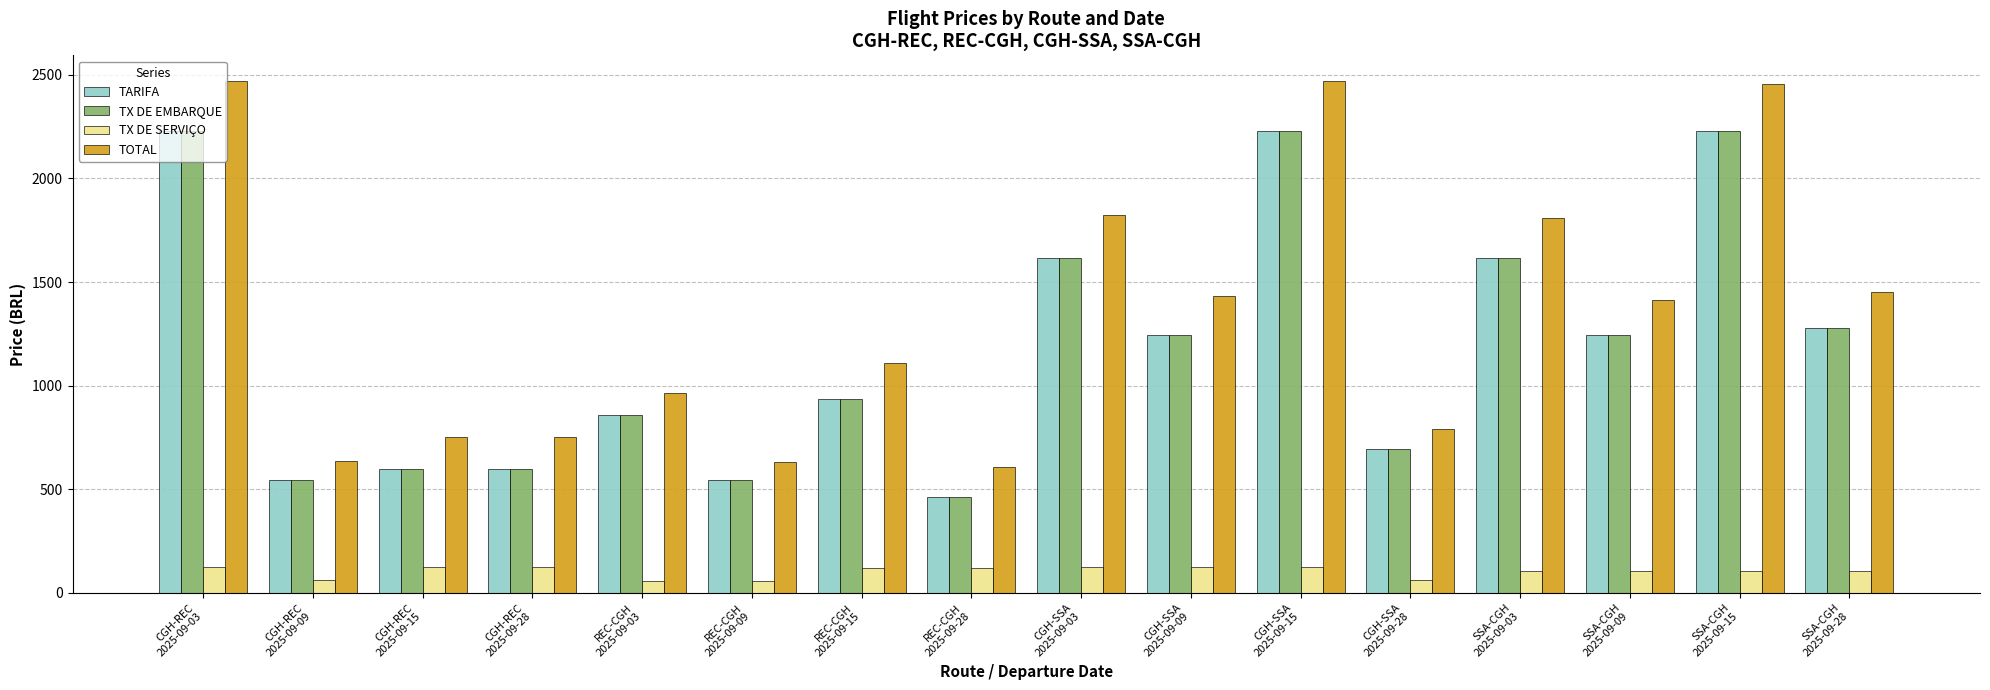

What is the highest value of the TOTAL series?

2469.9